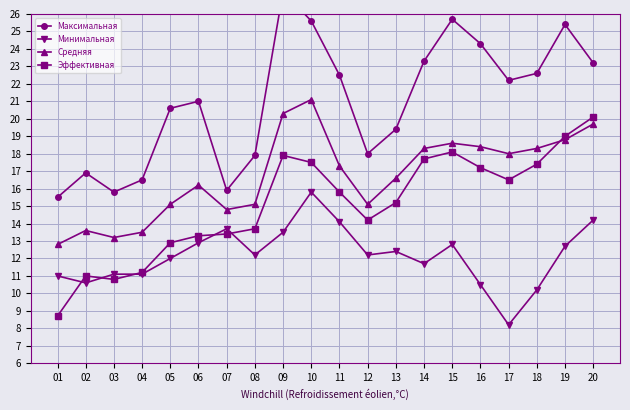

Reading left to right, what are all the values shown in this chart?

Максимальная: 01=15.5	02=16.9	03=15.8	04=16.5	05=20.6	06=21.0	07=15.9	08=17.9	09=27.3	10=25.6	11=22.5	12=18.0	13=19.4	14=23.3	15=25.7	16=24.3	17=22.2	18=22.6	19=25.4	20=23.2
Минимальная: 01=11.0	02=10.6	03=11.1	04=11.1	05=12.0	06=12.9	07=13.7	08=12.2	09=13.5	10=15.8	11=14.1	12=12.2	13=12.4	14=11.7	15=12.8	16=10.5	17=8.2	18=10.2	19=12.7	20=14.2
Средняя: 01=12.8	02=13.6	03=13.2	04=13.5	05=15.1	06=16.2	07=14.8	08=15.1	09=20.3	10=21.1	11=17.3	12=15.1	13=16.6	14=18.3	15=18.6	16=18.4	17=18.0	18=18.3	19=18.8	20=19.7
Эффективная: 01=8.7	02=11.0	03=10.8	04=11.2	05=12.9	06=13.3	07=13.4	08=13.7	09=17.9	10=17.5	11=15.8	12=14.2	13=15.2	14=17.7	15=18.1	16=17.2	17=16.5	18=17.4	19=19.0	20=20.1